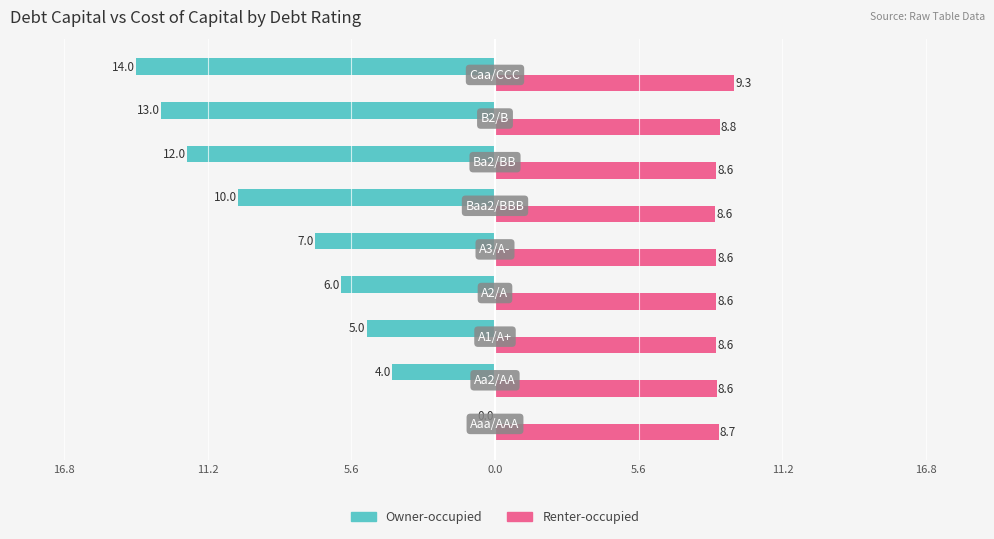

What are all the series names shown in the legend?

Owner-occupied, Renter-occupied